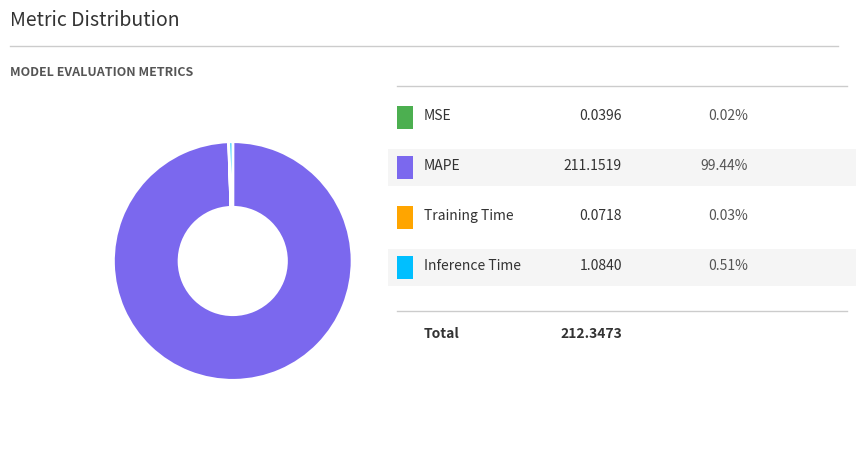

Is there any slice that represents more than half of the pie?

Yes